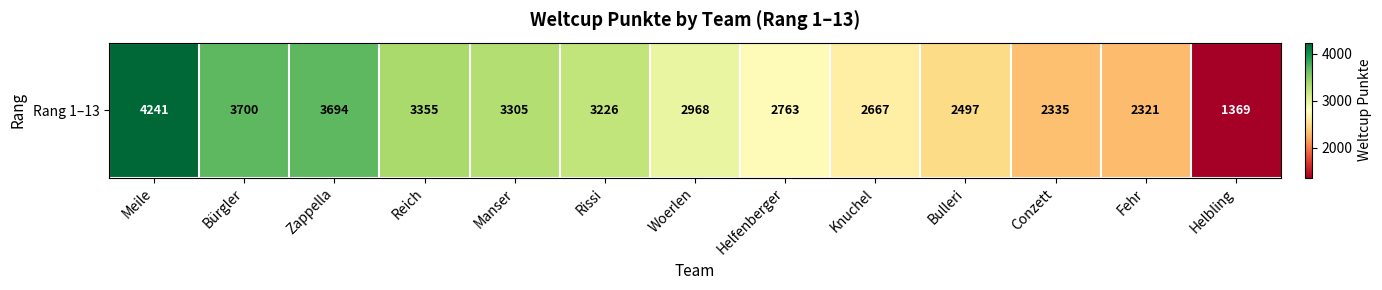

What is the sum of all values?

38441